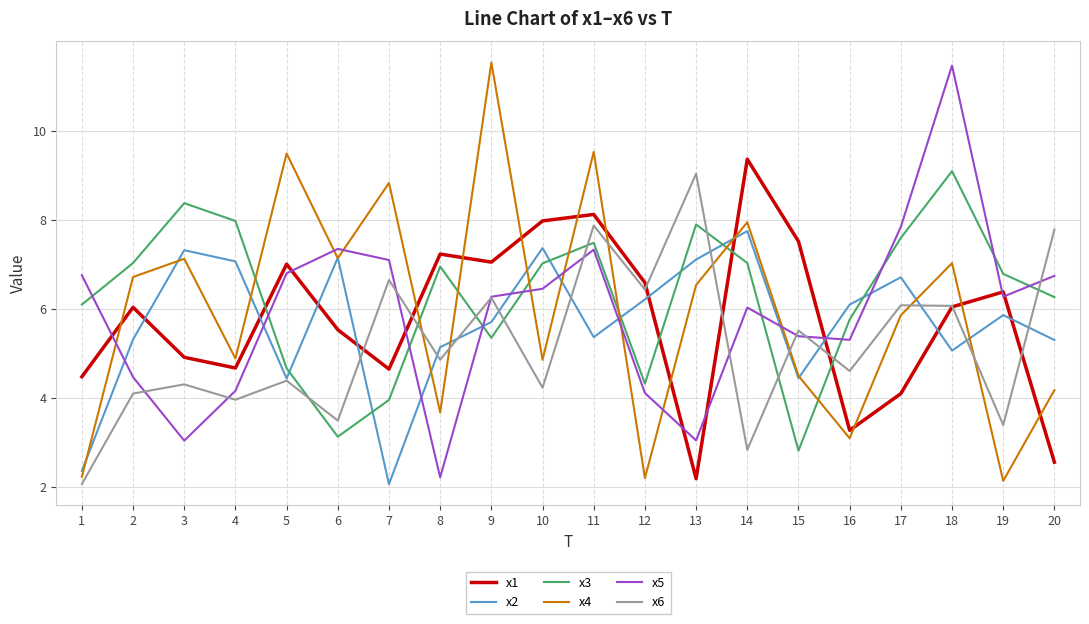

Is this an area chart (filled region under the line)?

No